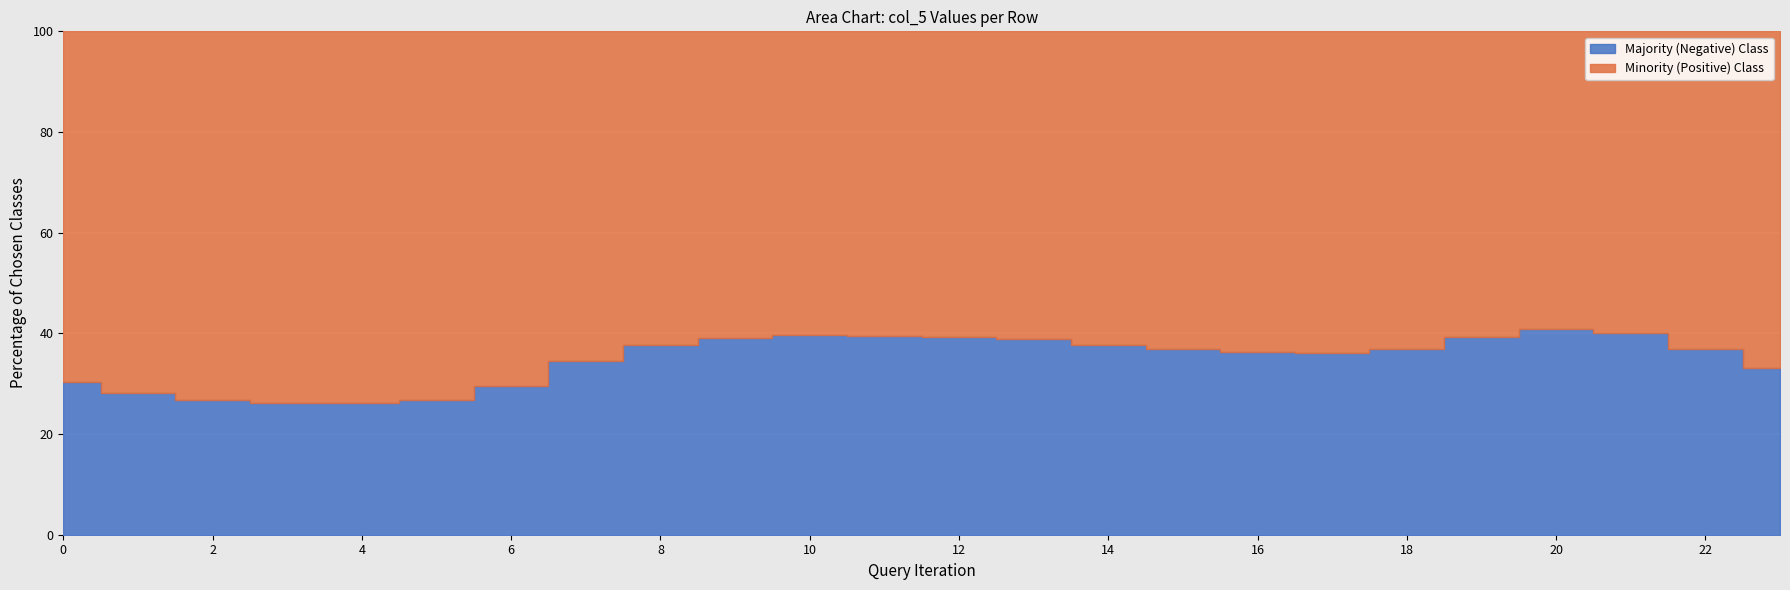

What is the minimum value shown in the chart?

26.1